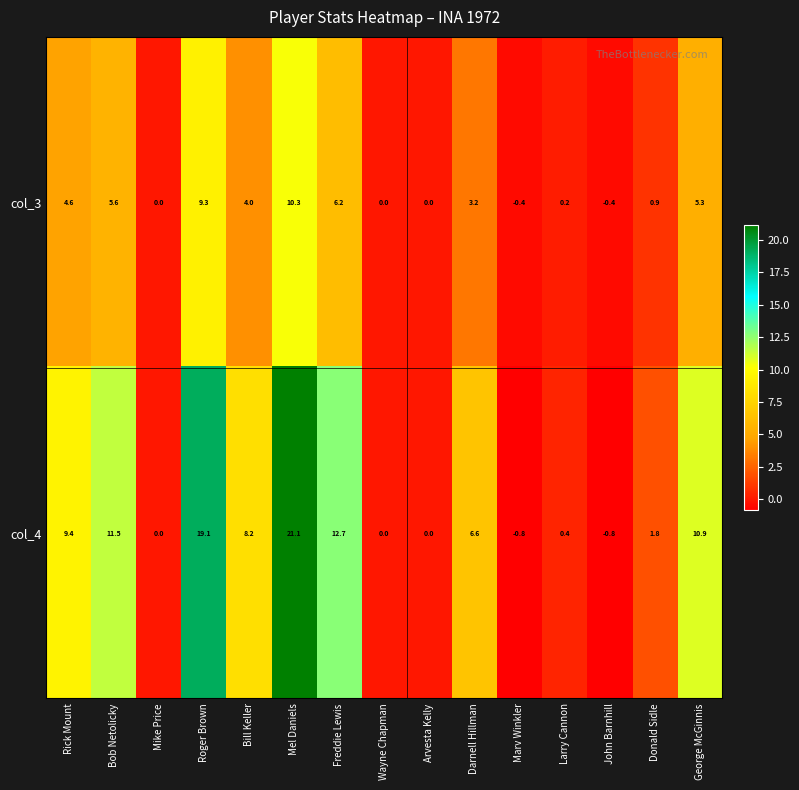

Which series has the widest spread of values?

col_4